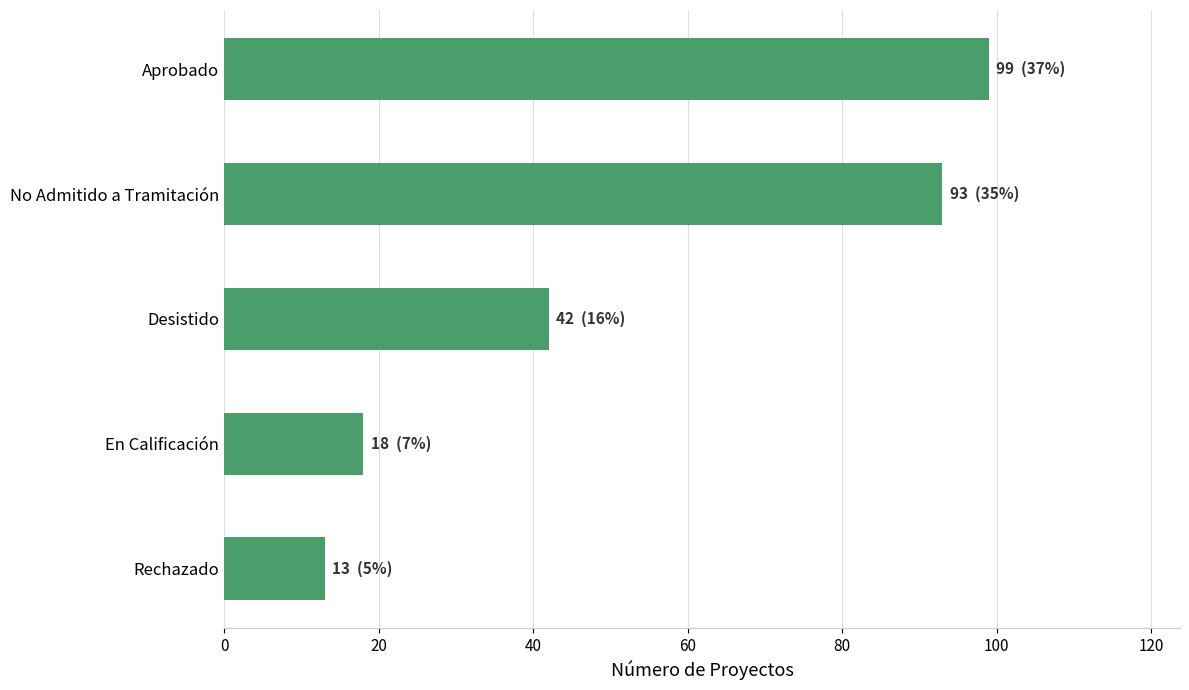

Reading bottom to top, transcribe all the data shown in this chart.

13	18	42	93	99